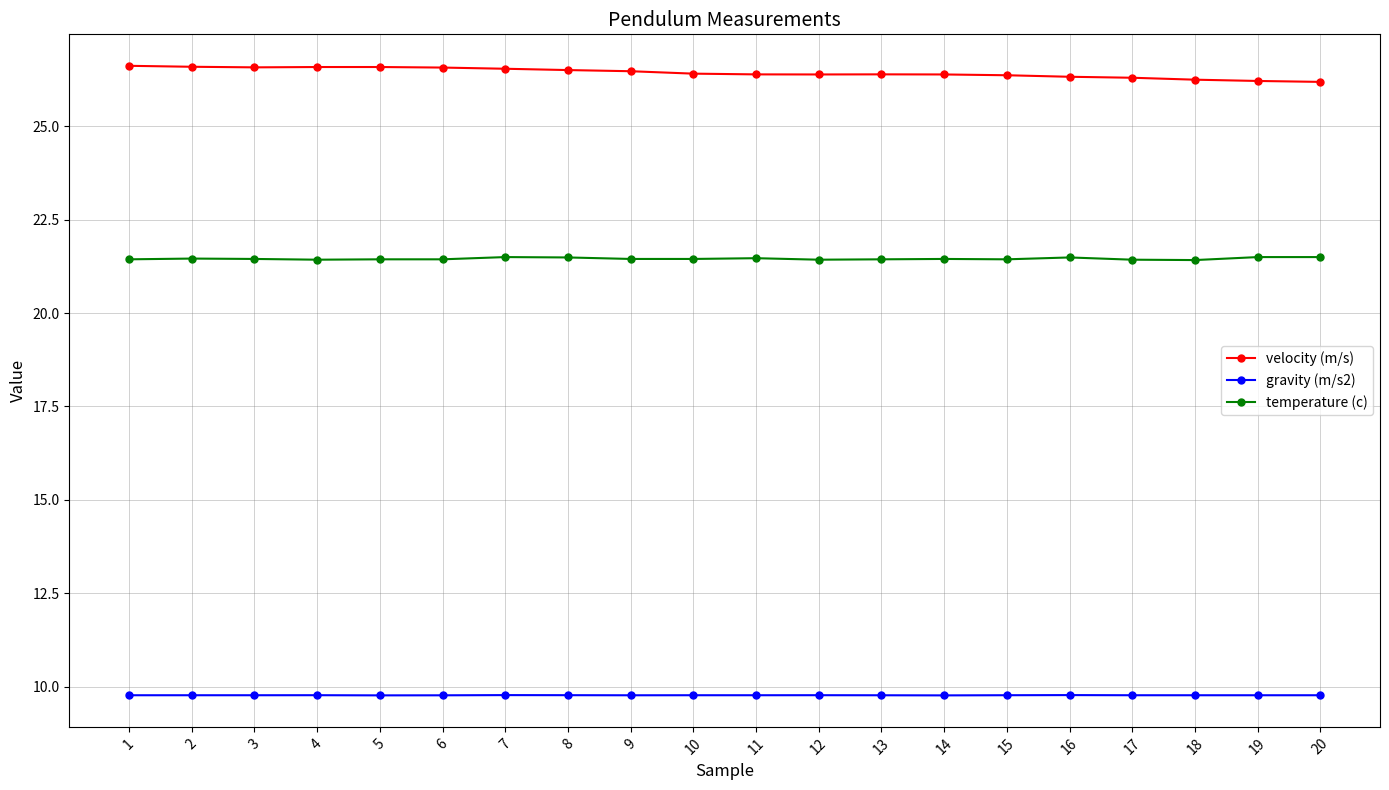

What is the value of the velocity (m/s) point at the 9th from the left?

26.5